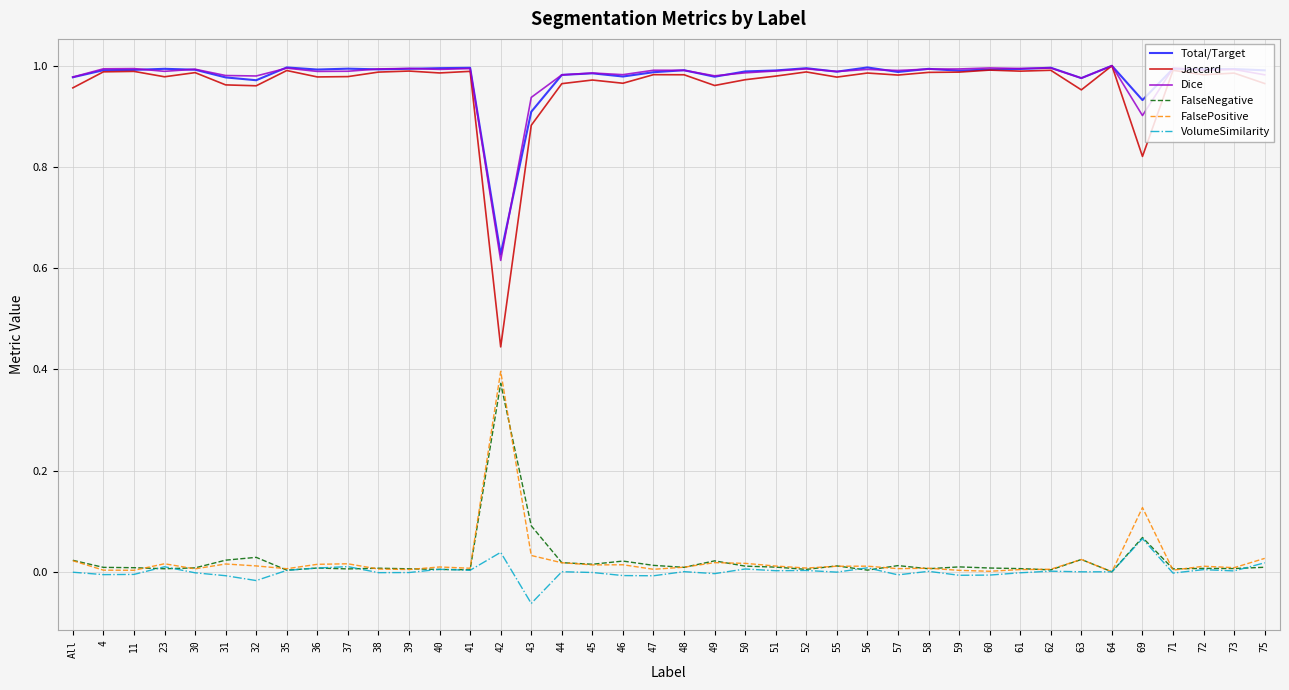

Which series has the largest range (max minus min)?

Jaccard